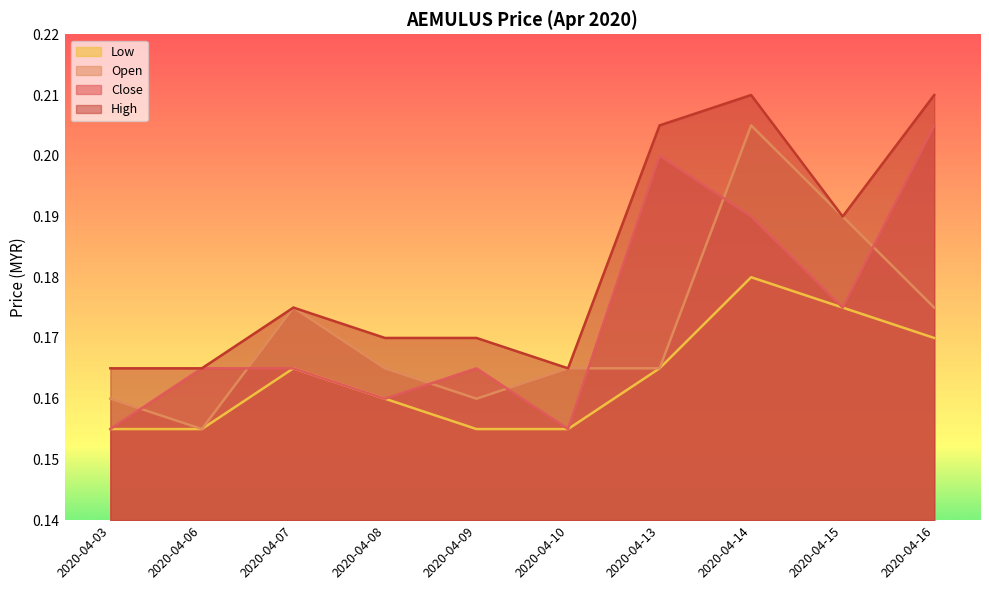

At which label does Close reach its peak?

2020-04-16